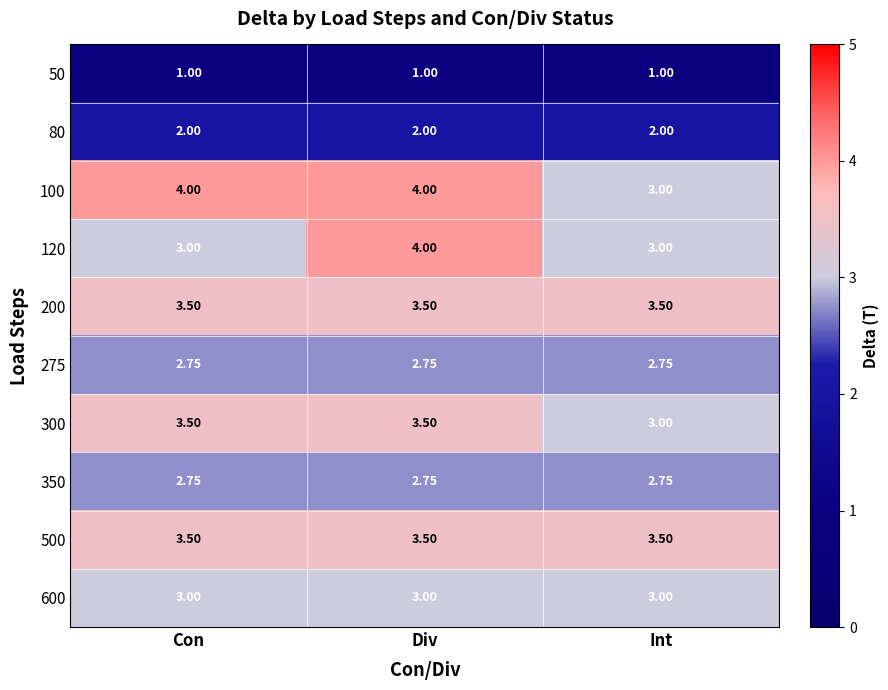

At which category is the sum across all series the highest?

Div